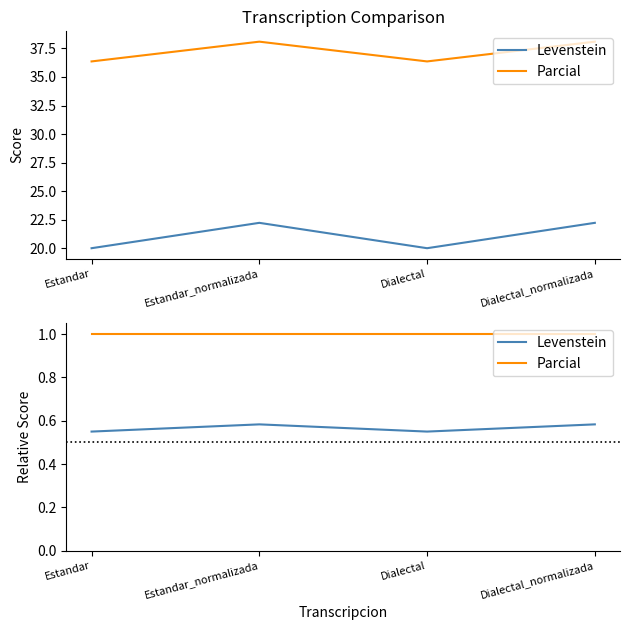

Rank the series by their average value, from lowest to highest.

Levenstein, Parcial